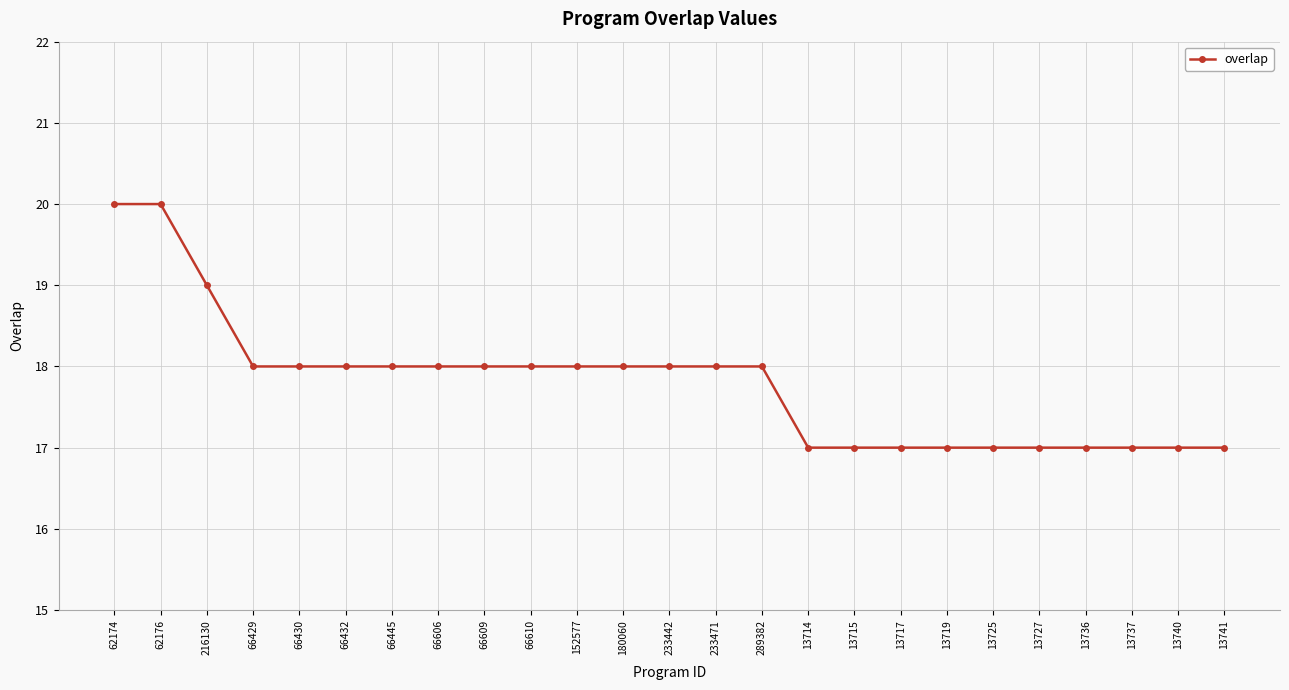

What is the label of the 24th point from the right?

62176